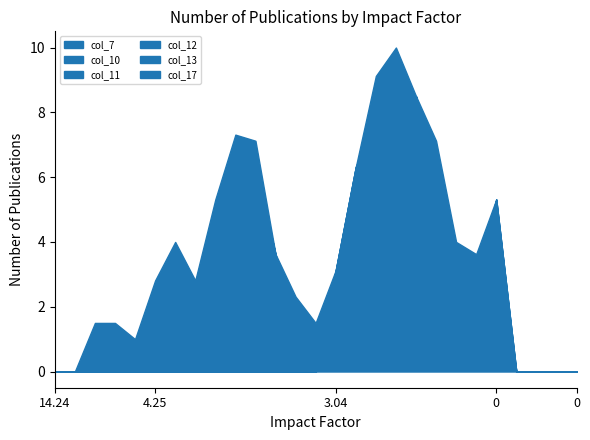

Which series has the largest range (max minus min)?

col_7